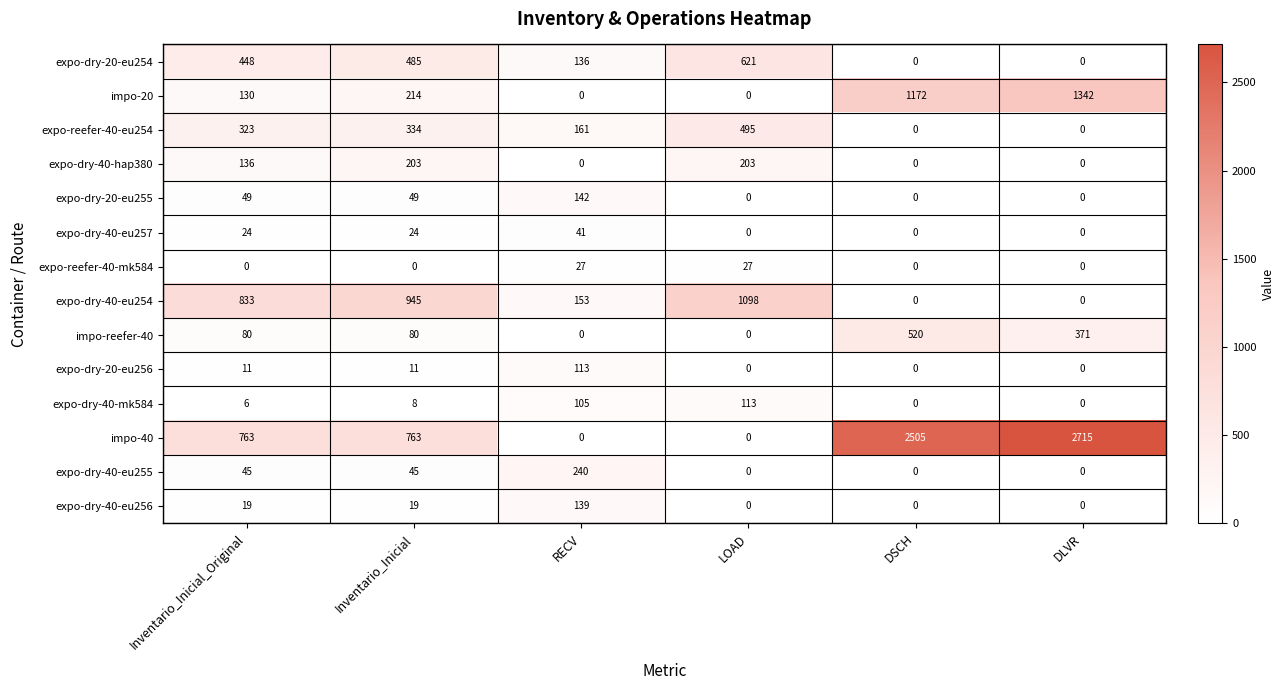

What is the difference between the maximum and minimum values in the expo-dry-40-eu254 series?

1098